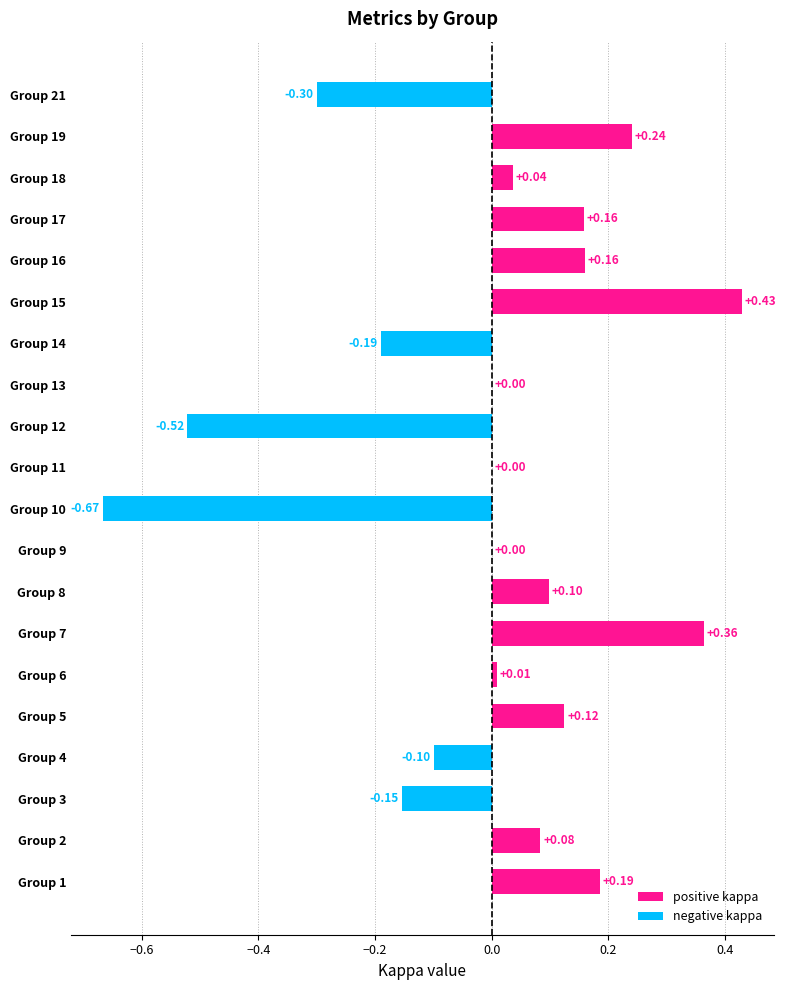

Count the number of data series in this chart.

1